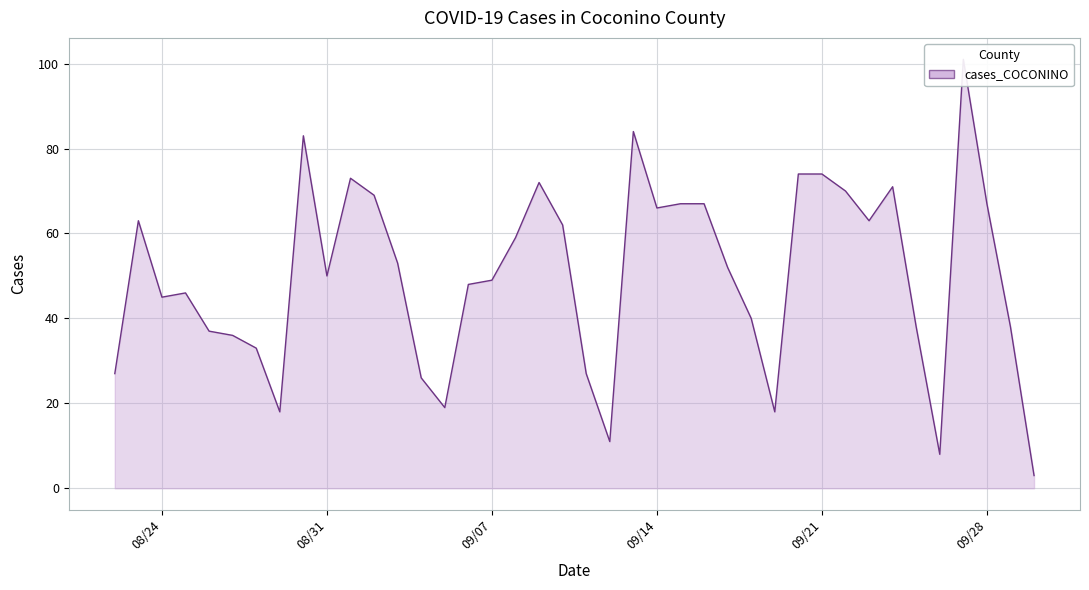

Where is the first local maximum?

2021-08-23